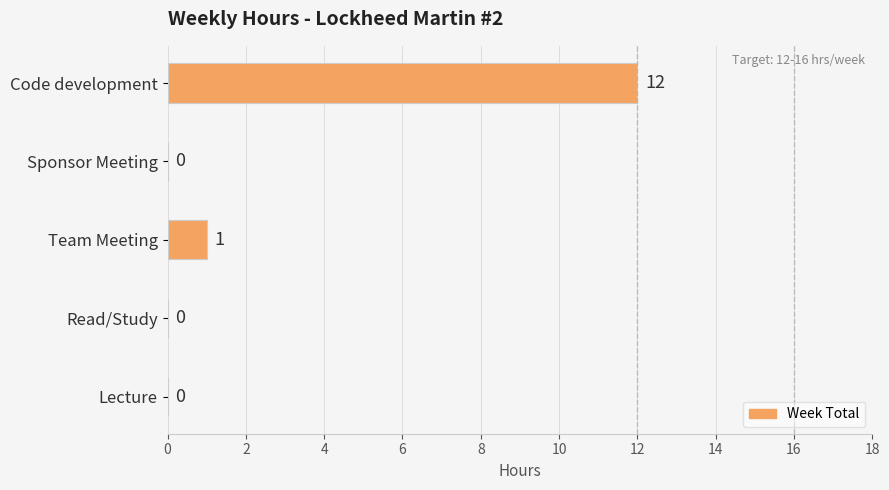

Count the number of values greater than 0.

2